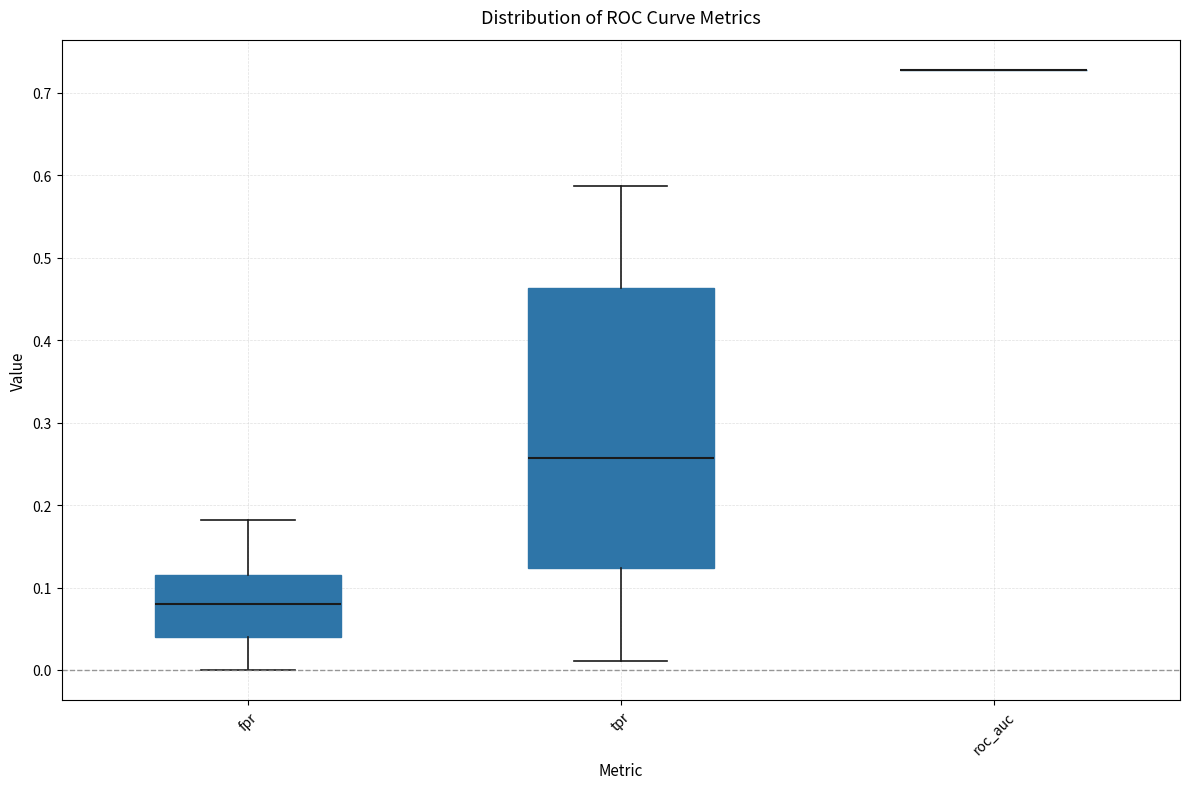

Reading left to right, transcribe this box plot: for each box, give where its median line is, the range the box spans, and where its two whiskers end, as read against the y-axis. The values are not printed on the chart, so give them approximately, as read against the axis.

fpr: median 0.08, box 0.04 to 0.12, whiskers 0.00 to 0.18
tpr: median 0.26, box 0.12 to 0.46, whiskers 0.01 to 0.59
roc_auc: box collapsed to a line at 0.73, whiskers 0.73 to 0.73